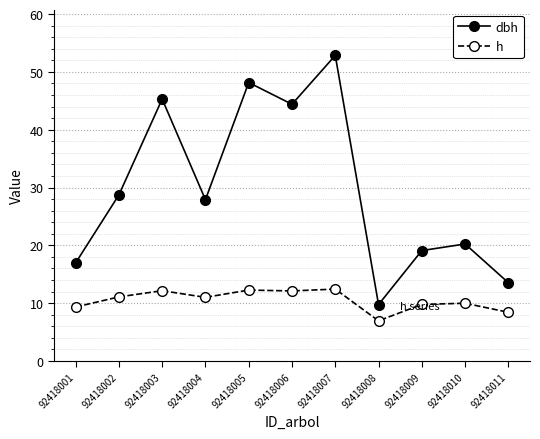

At which label does dbh first exceed 27?

92418002